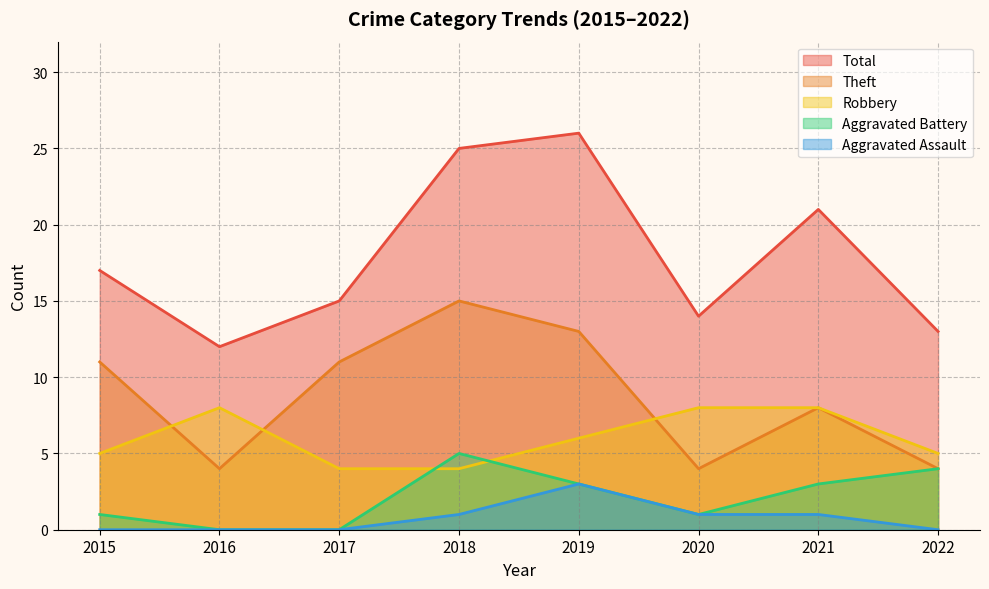

What value does the Aggravated Assault series have at 2021?

1